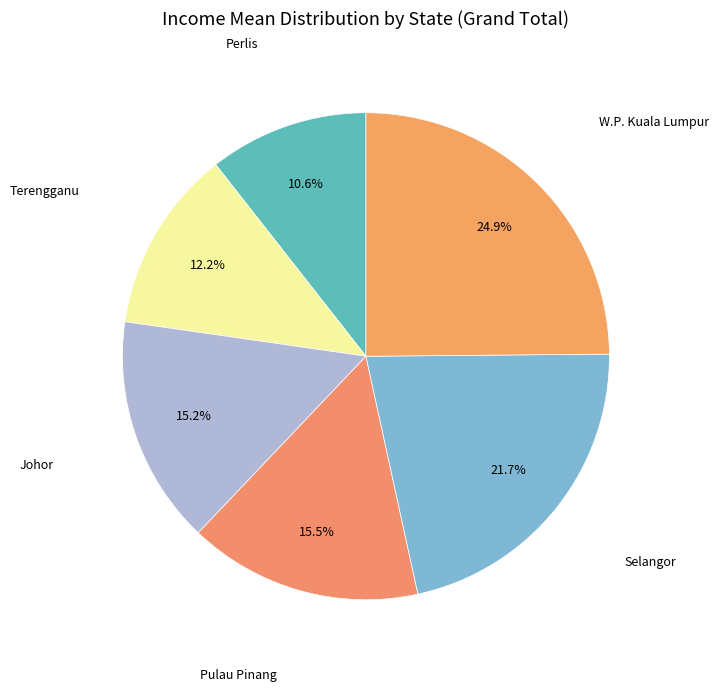

Count the number of slices in the pie.

6